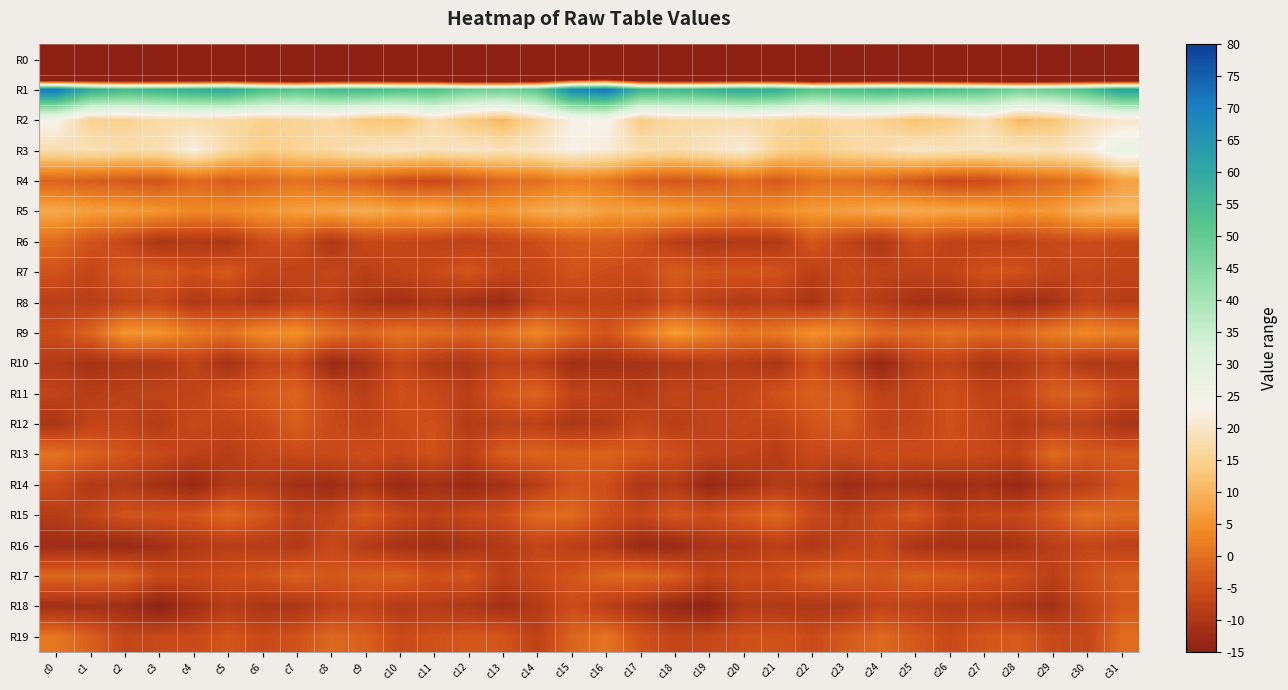

Count the number of categories in the chart.

32